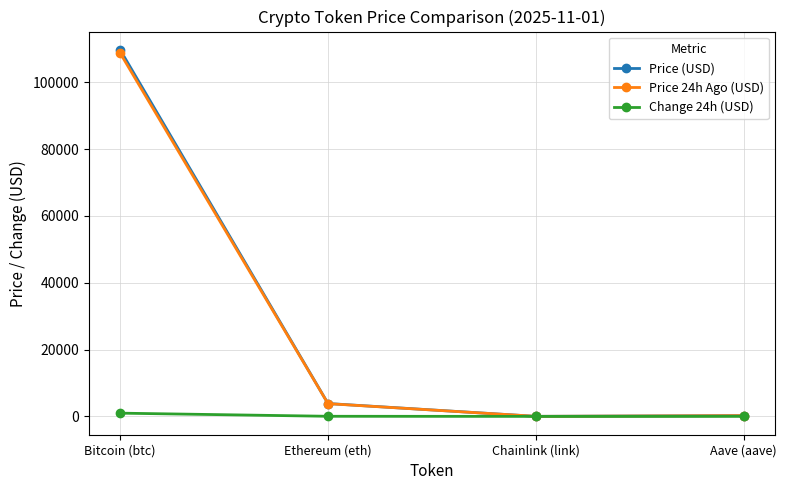

True or false: Change 24h (USD) has a value of 0.4 at Chainlink (link).

True